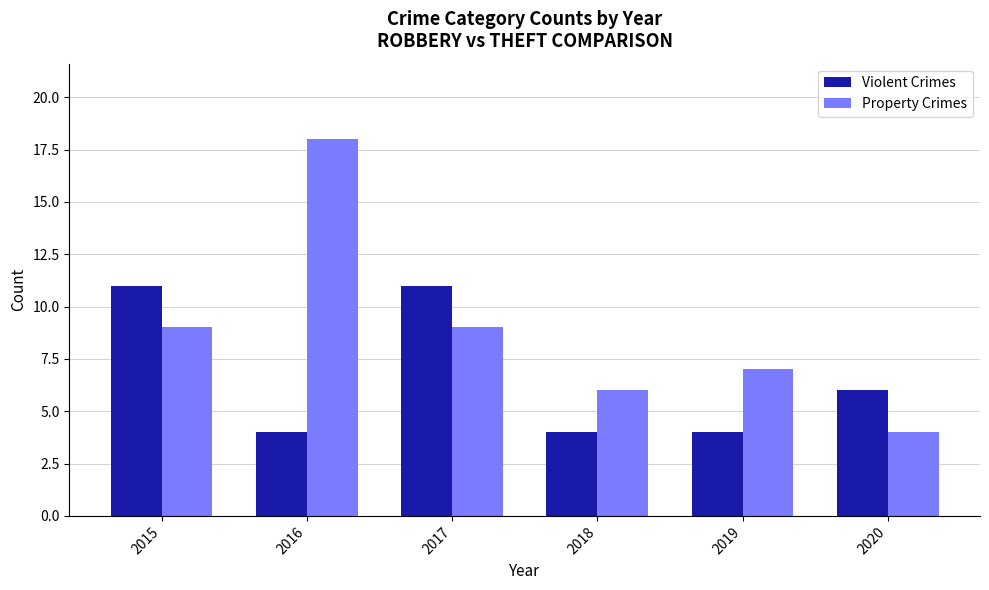

Where is Violent Crimes nearest to the value 7?

2020